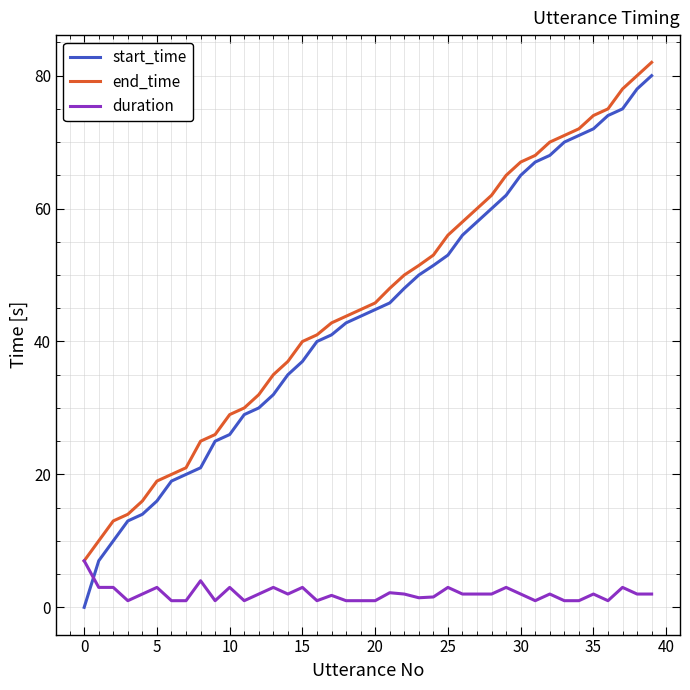

How many times do start_time and duration cross each other?

1